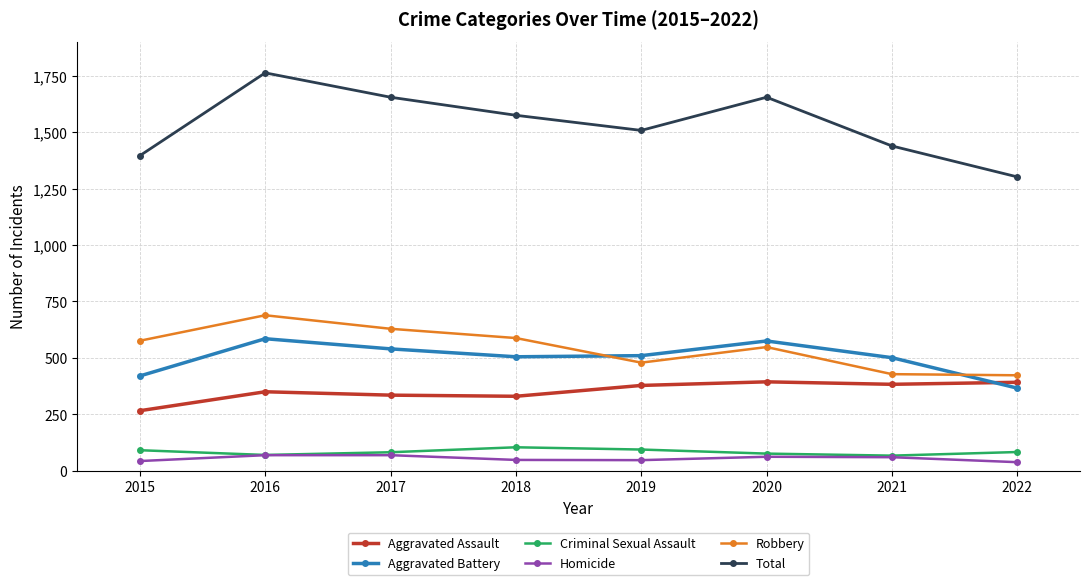

The value of Total at 2017 is 1655. True or false?

True